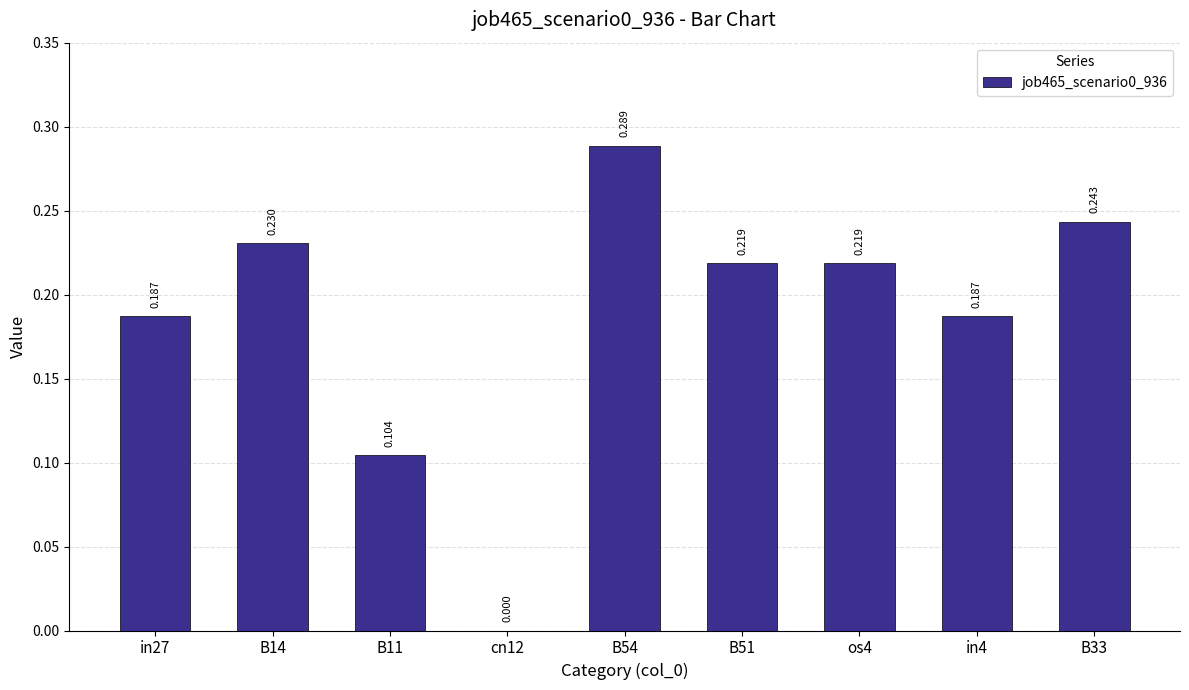

What position from the right is B54?

5